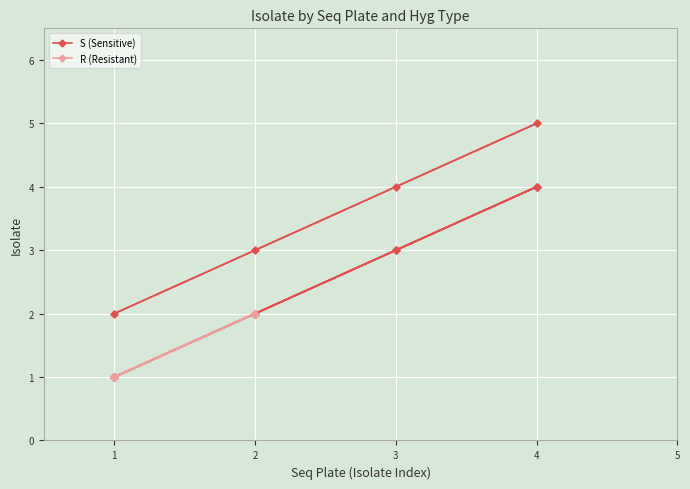

List the series in order of their overall mean, lowest first.

R, S